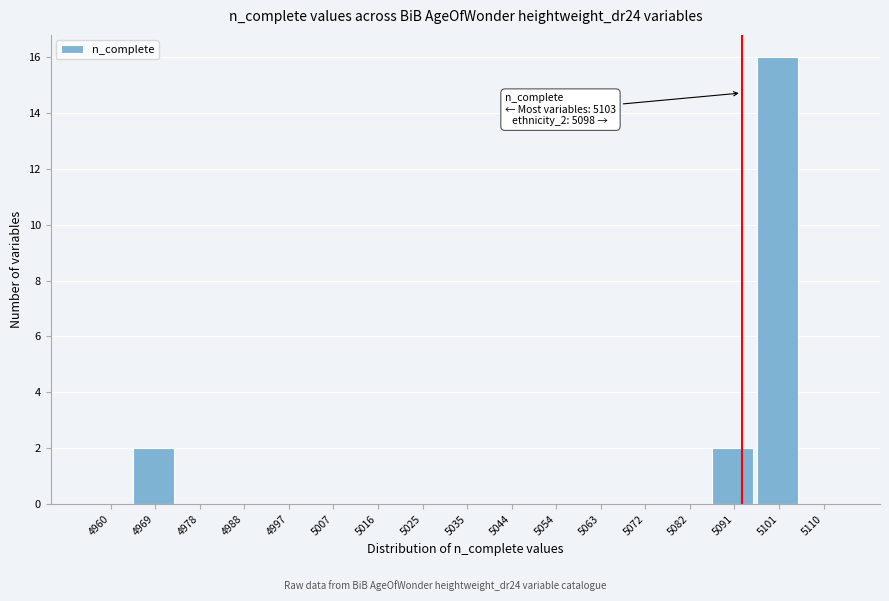

Reading right to left, what are all the values shown in this chart?

5110=0	5101=16	5091=2	5082=0	5072=0	5063=0	5054=0	5044=0	5035=0	5025=0	5016=0	5007=0	4997=0	4988=0	4978=0	4969=2	4960=0